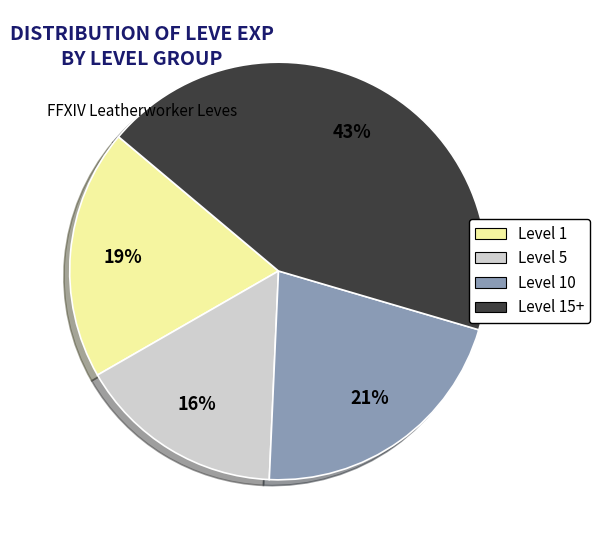

Is there any slice that represents more than half of the pie?

No